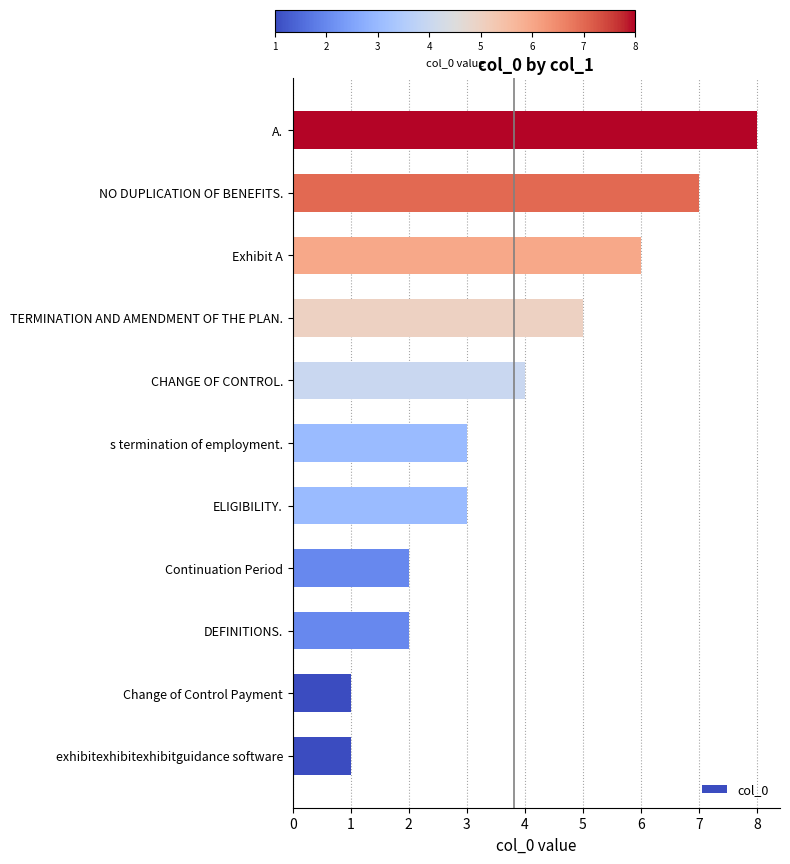

Reading bottom to top, list all the values displayed in this chart.

exhibitexhibitexhibitguidance software=1	Change of Control Payment=1	DEFINITIONS.=2	Continuation Period=2	ELIGIBILITY.=3	s termination of employment.=3	CHANGE OF CONTROL.=4	TERMINATION AND AMENDMENT OF THE PLAN.=5	Exhibit A=6	NO DUPLICATION OF BENEFITS.=7	A.=8